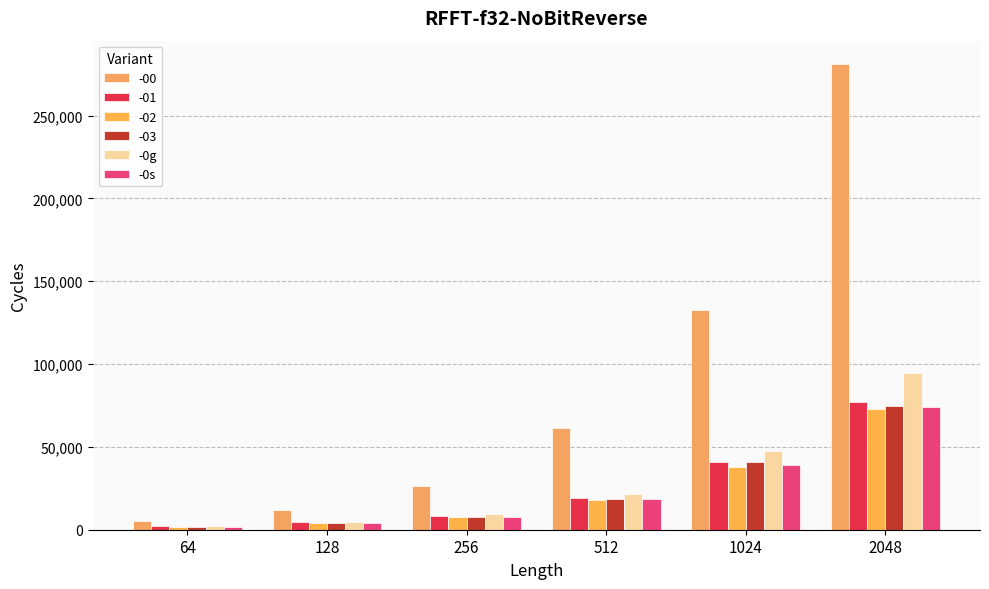

Does the chart contain any negative values?

No